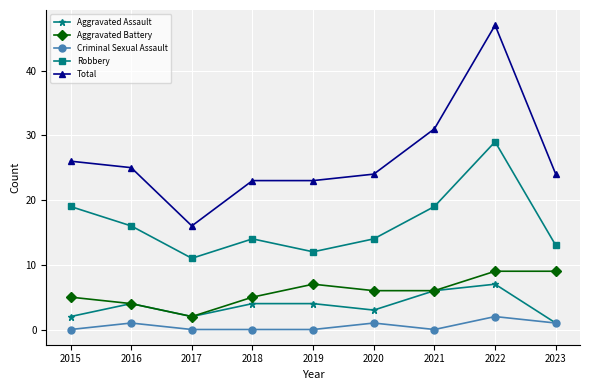

What is the difference between the second highest and minimum values in the Aggravated Battery series?

7